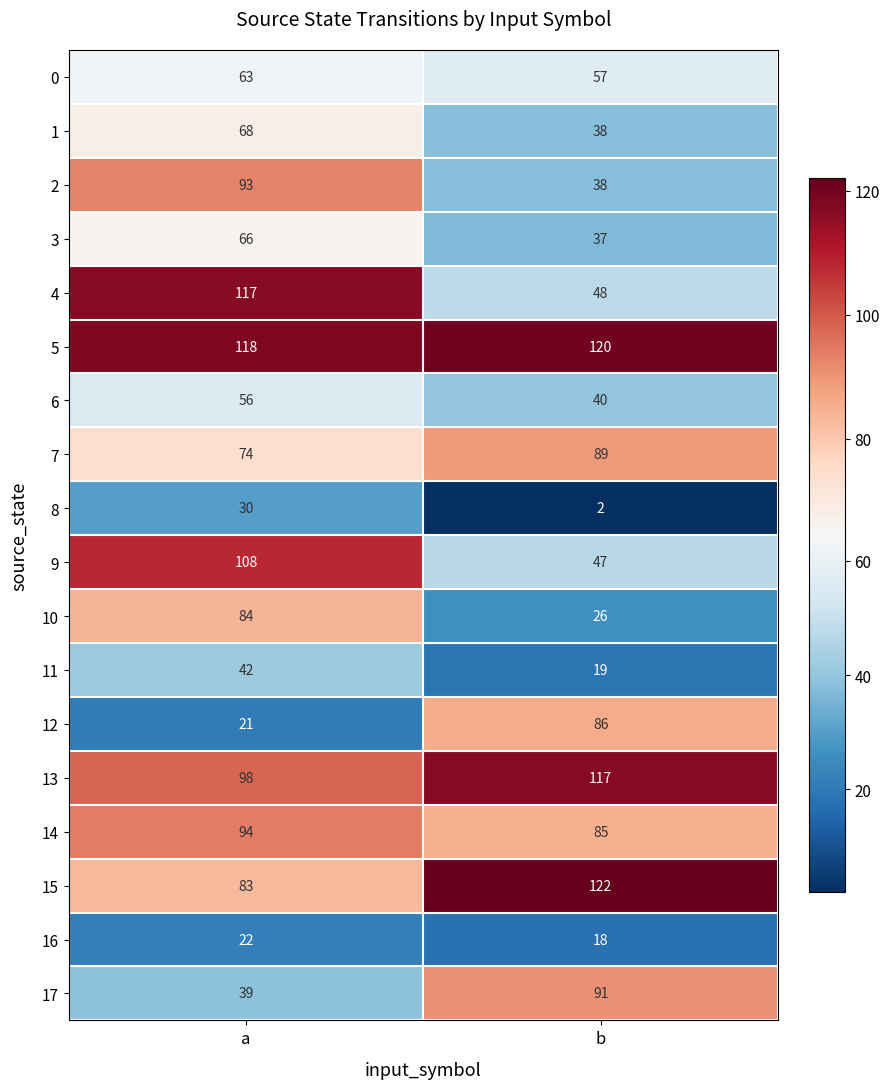

Which series has the widest spread of values?

4